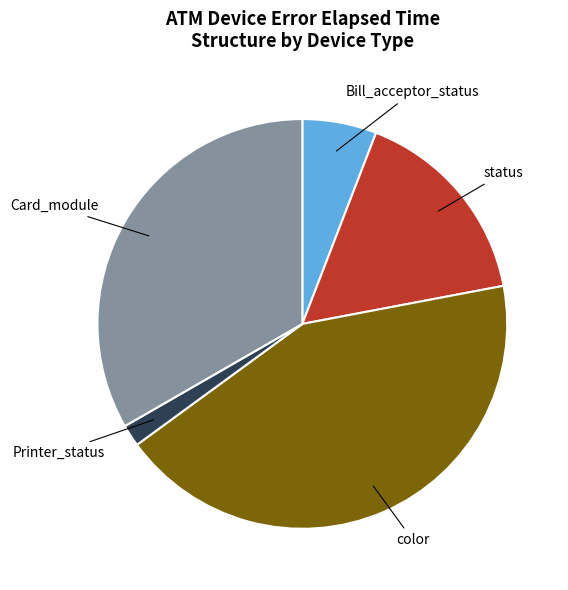

Is there any slice that represents more than half of the pie?

No